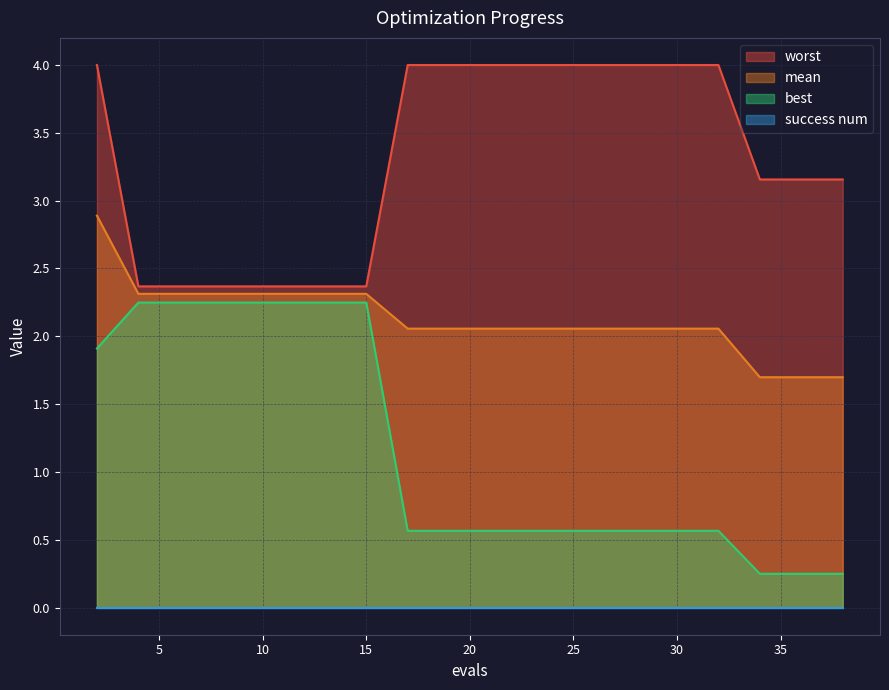

What is the difference between the maximum and minimum values in the mean series?

1.2